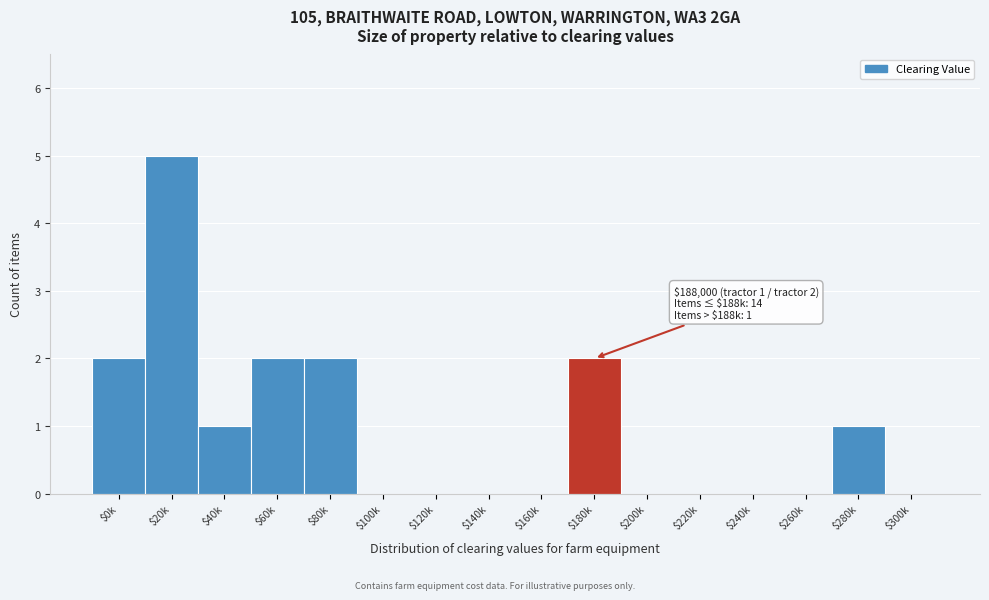

Which category has the highest value across all series?

$20k